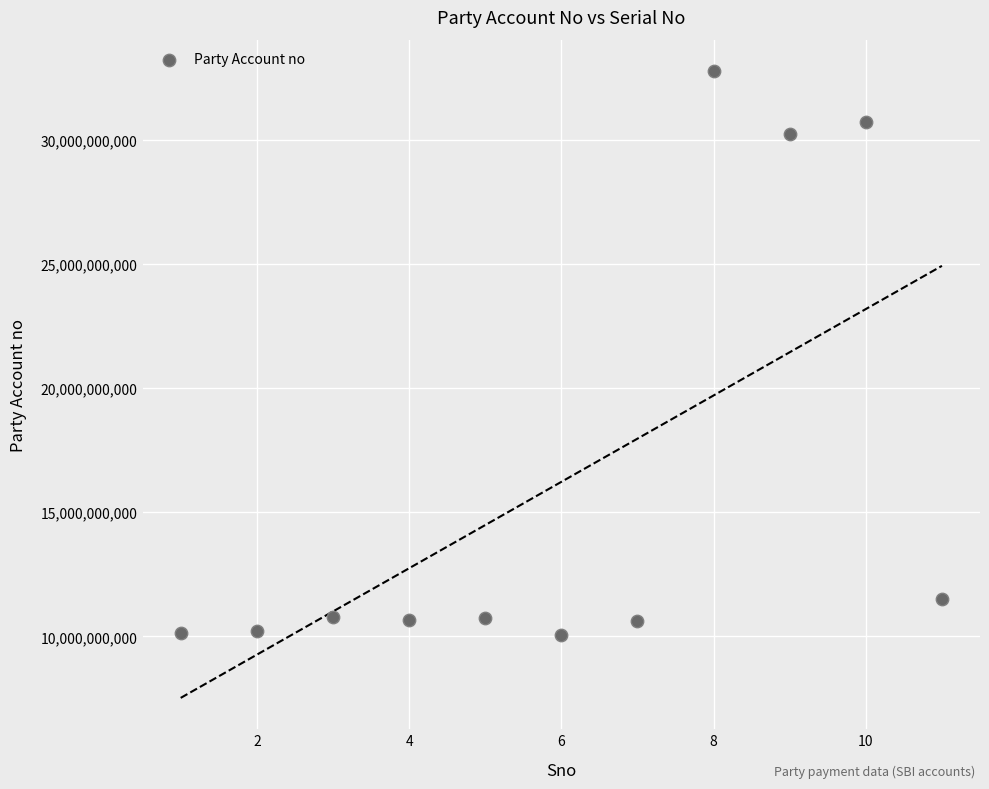

What is the average Y value?

16218284454